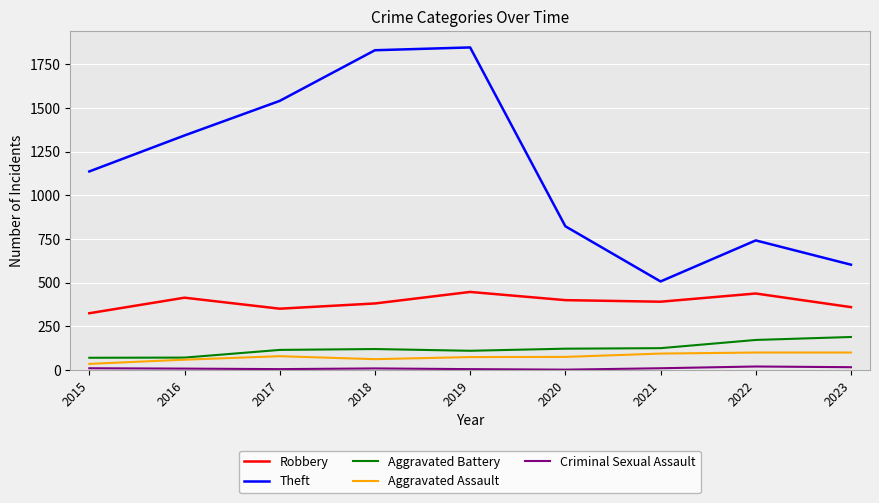

Is it true that Aggravated Assault equals 100 at 2022?

True